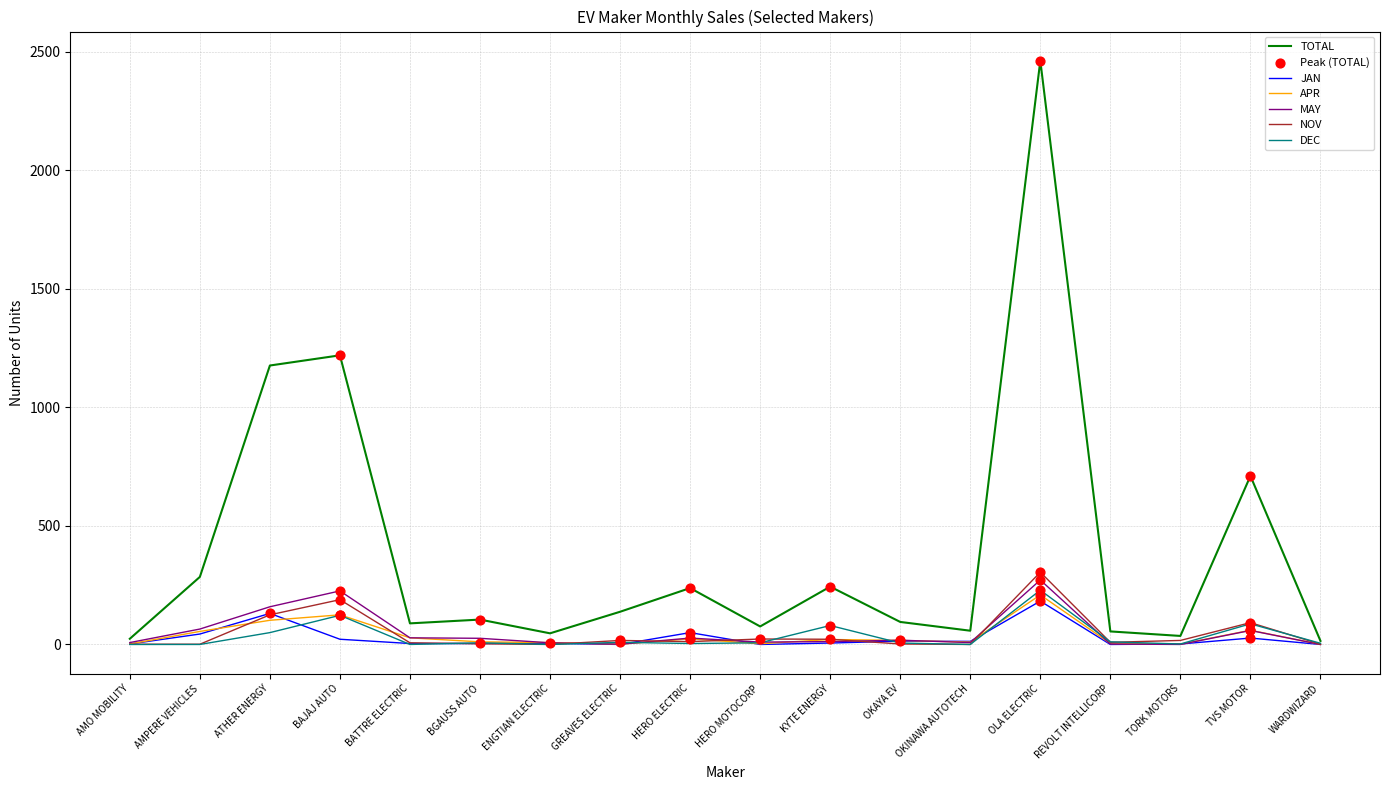

Which series has the widest spread of values?

TOTAL